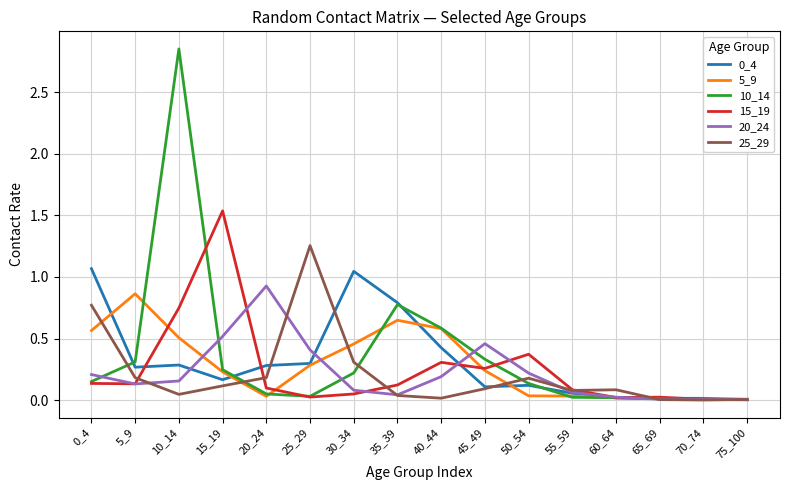

At which category is the sum across all series the highest?

10_14